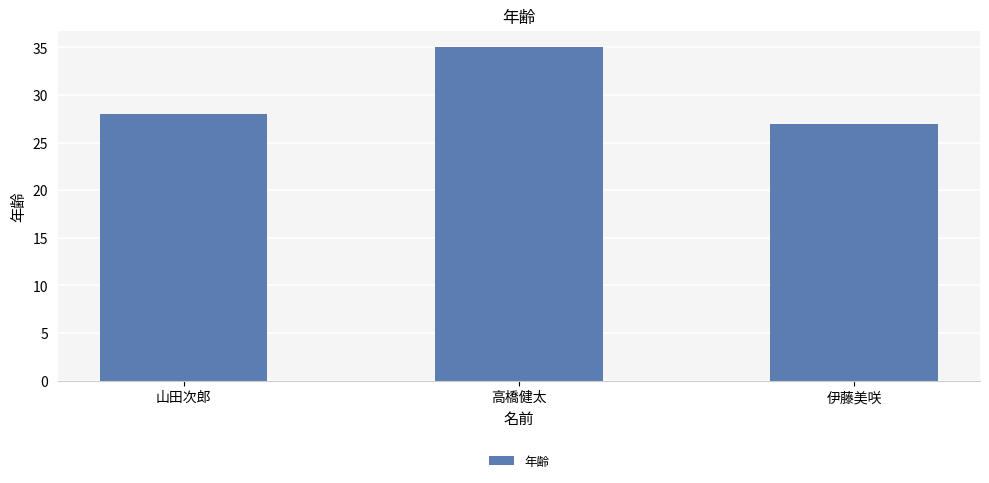

Rank the categories by value from lowest to highest.

伊藤美咲, 山田次郎, 高橋健太